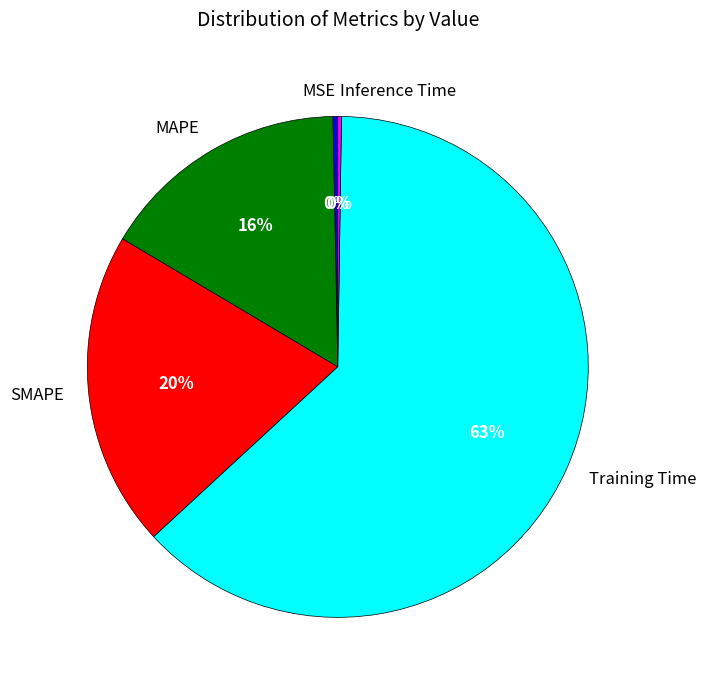

To the nearest percent, what percentage of the pie is MAPE?

16%